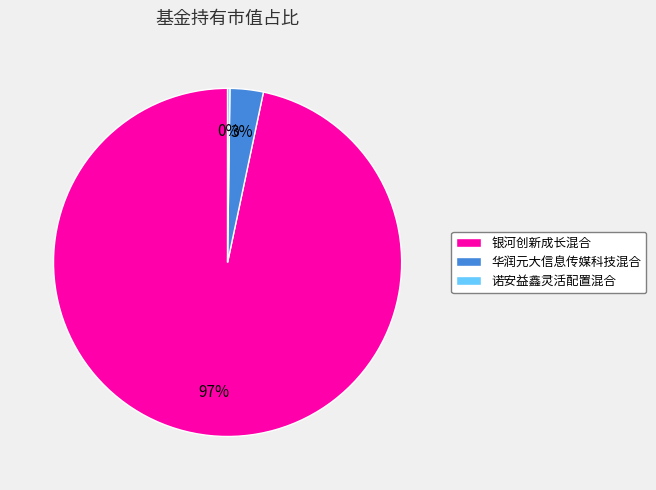

Which slice is the largest?

银河创新成长混合